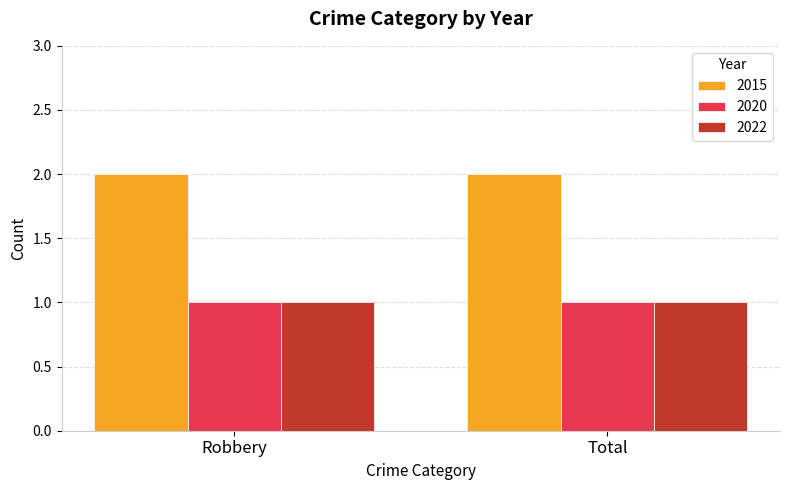

What is the spread (max minus min) of values at Robbery?

1